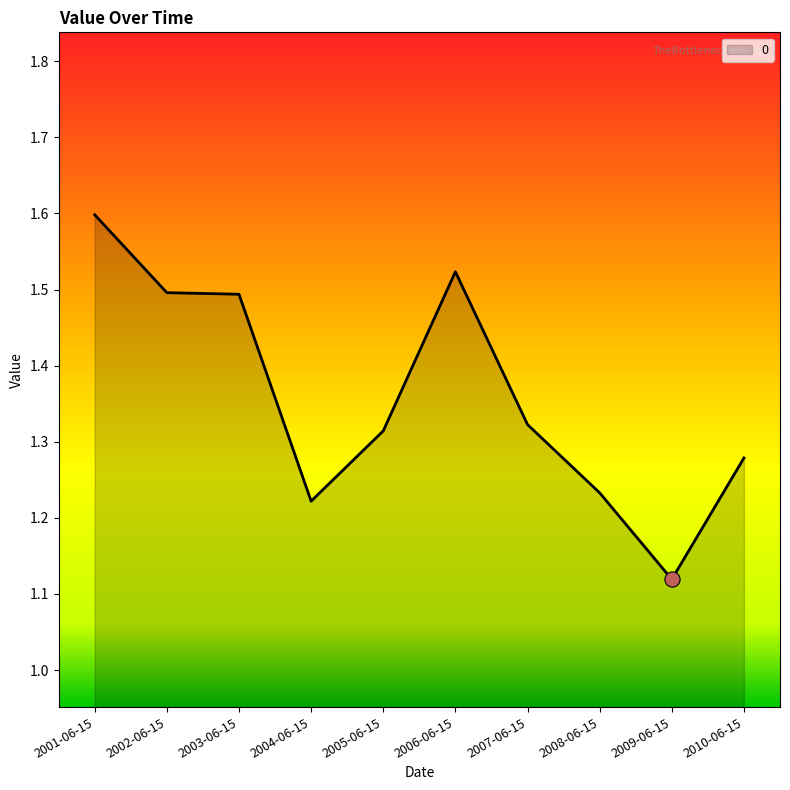

Between 2004-06-15 and 2006-06-15, which is larger?

2006-06-15